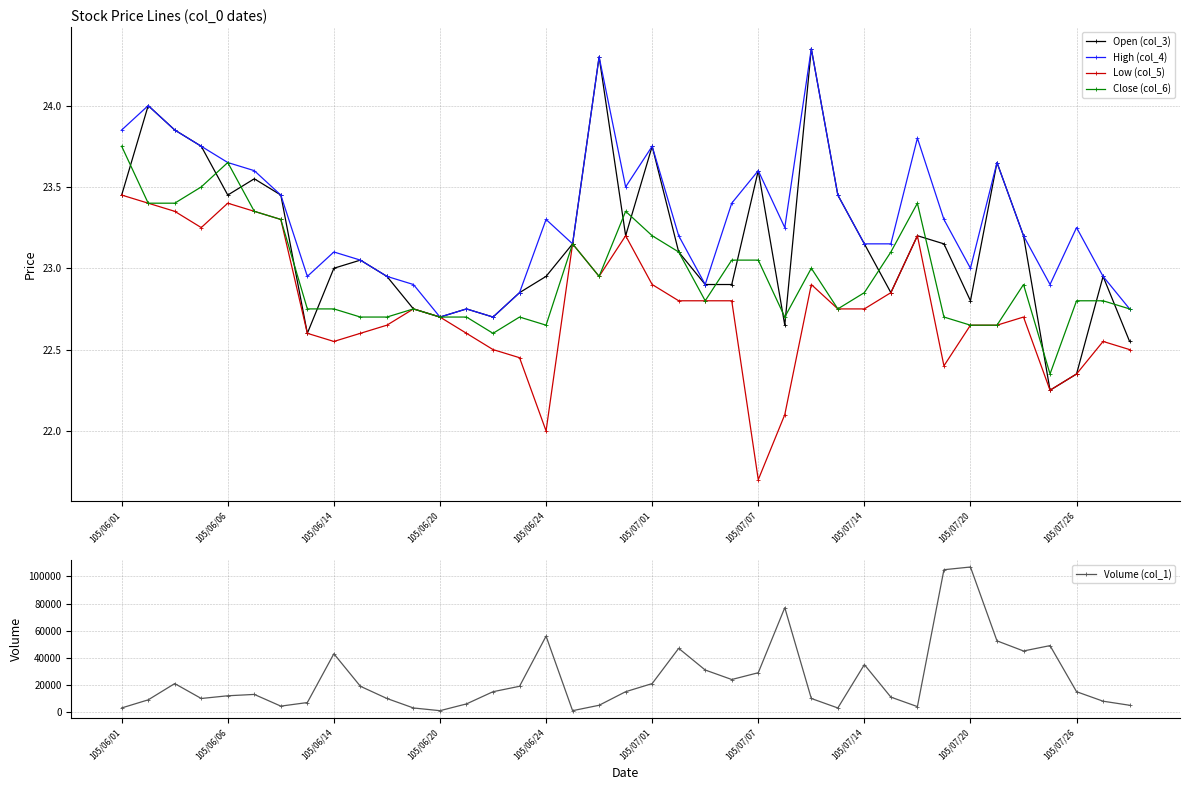

True or false: Close (col_6) and Volume (col_1) cross at least once.

False